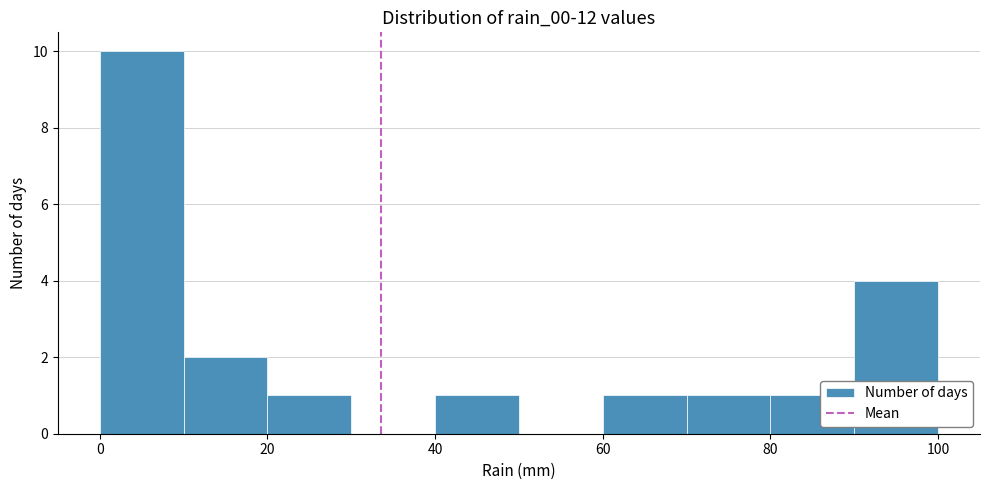

Over which range of the x-axis is the bar tallest?

0 to 10